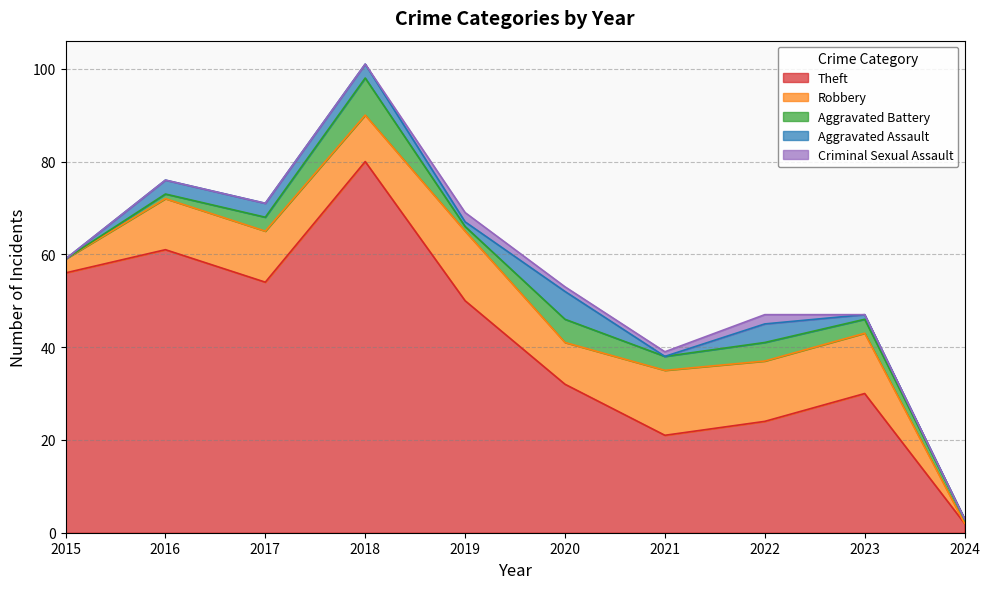

In Aggravated Assault, how many points are lower than both neighbors (excluding endpoints)?

2